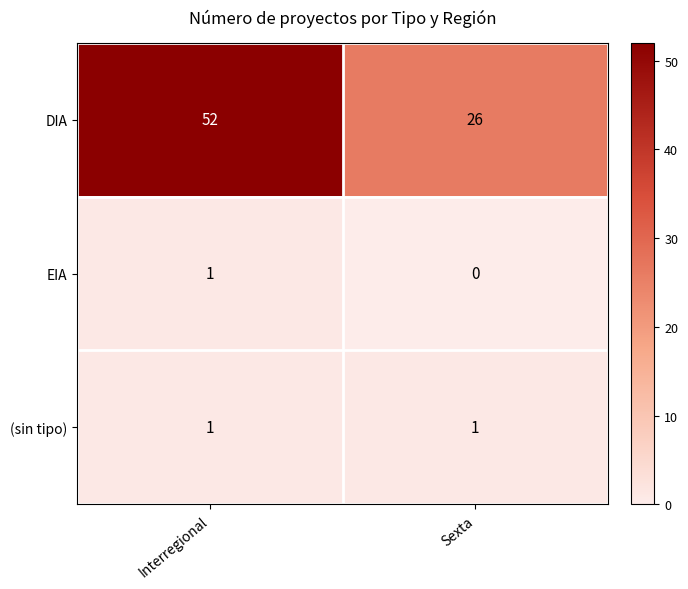

What is the spread (max minus min) of values at Interregional?

51